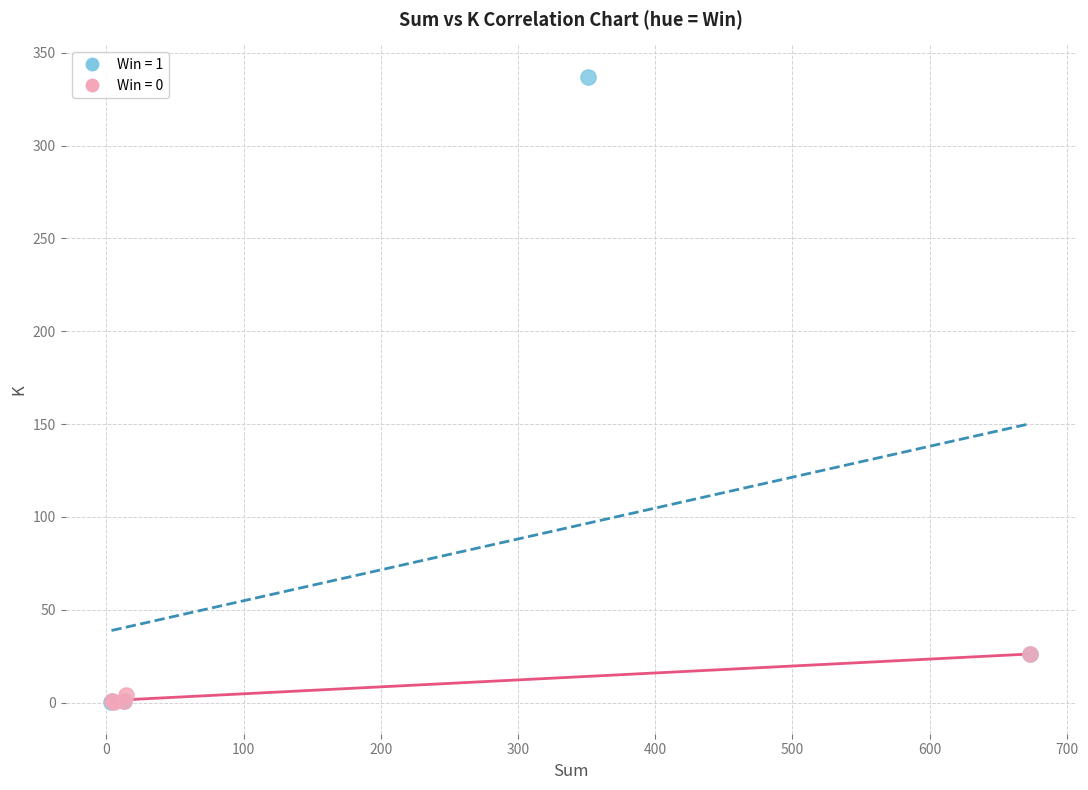

Which series has the largest Y range (max minus min)?

Win = 1